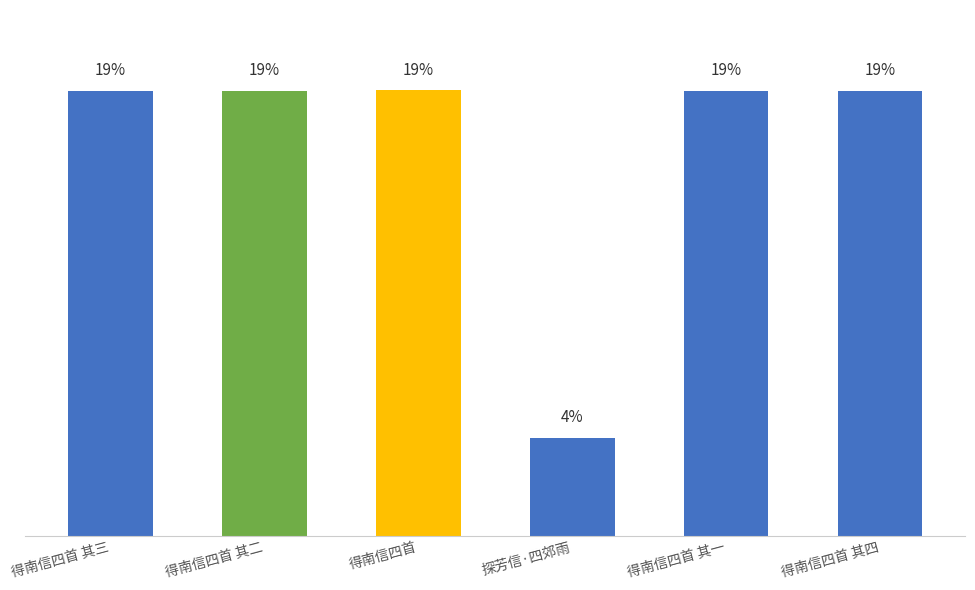

Reading left to right, what are all the values shown in this chart?

1251701	1251700	1252908	274509	1251699	1251702